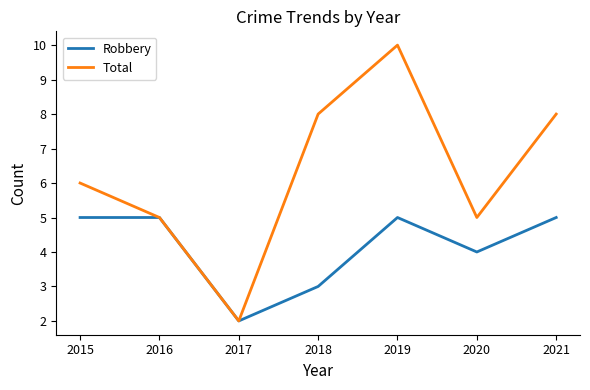

What is the difference between the Robbery values at 2020 and 2019?

1